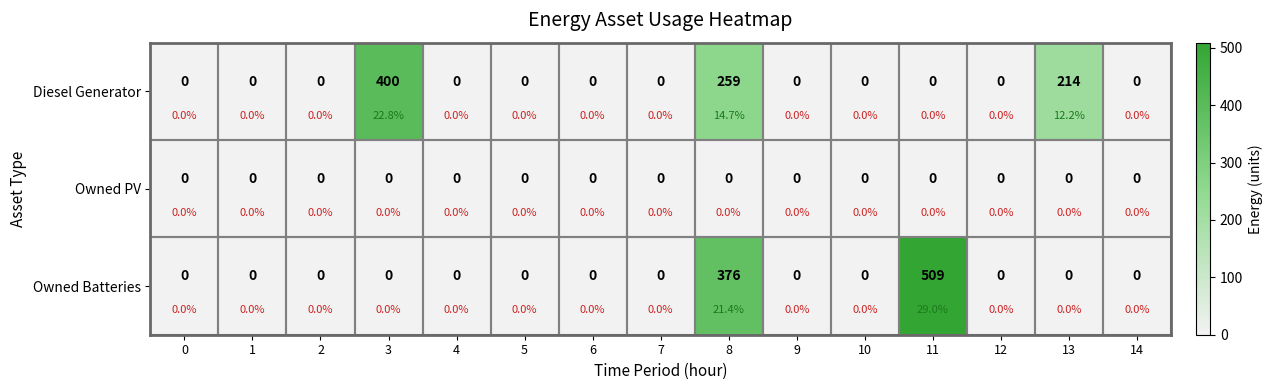

The value of Owned PV at 11 is 0. True or false?

True